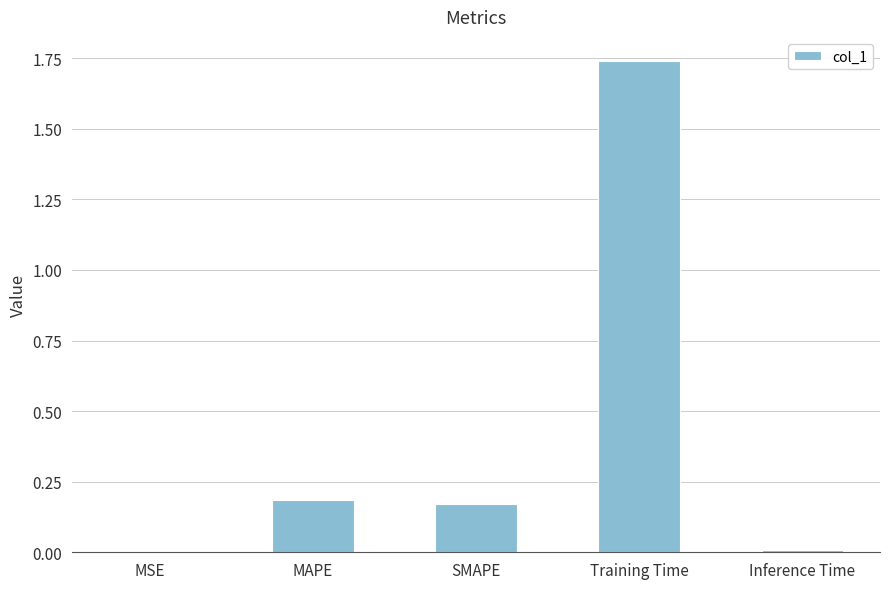

The chart shows a value of 0.0 at MAPE. True or false?

False